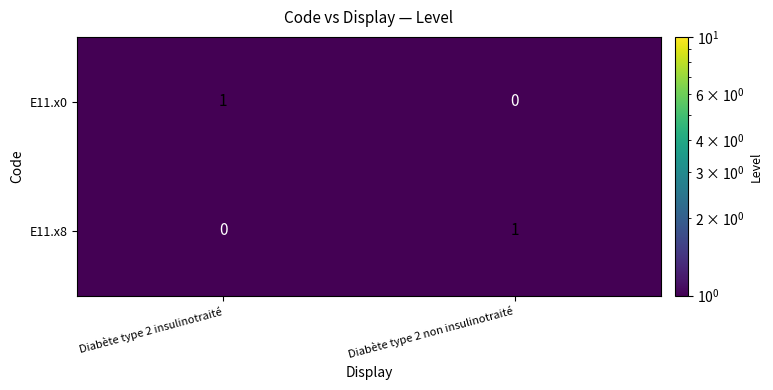

Which category has the lowest value in the E11.x0 series?

Diabète type 2 non insulinotraité